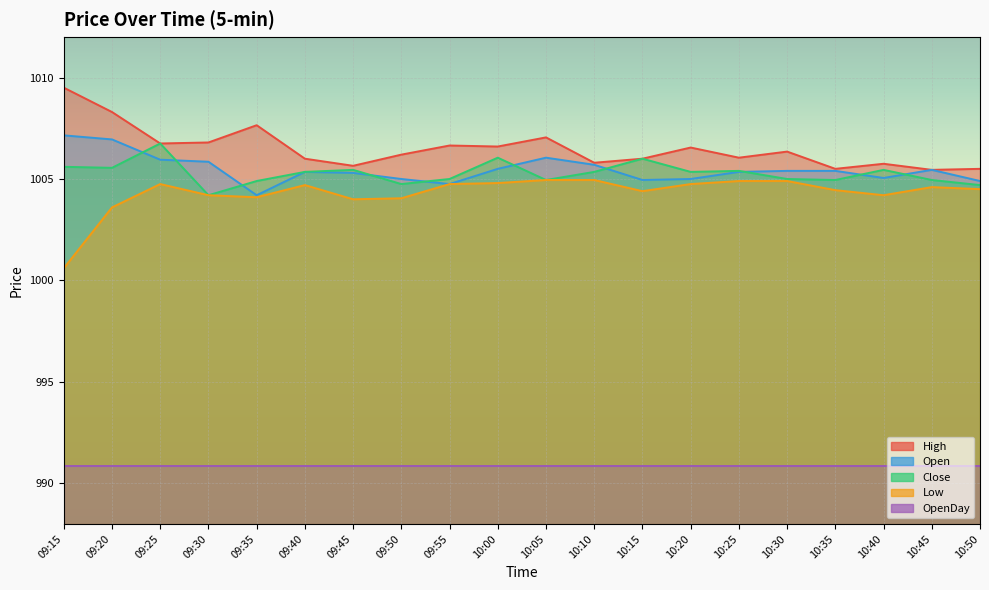

Which label corresponds to the largest value in the chart?

09:15